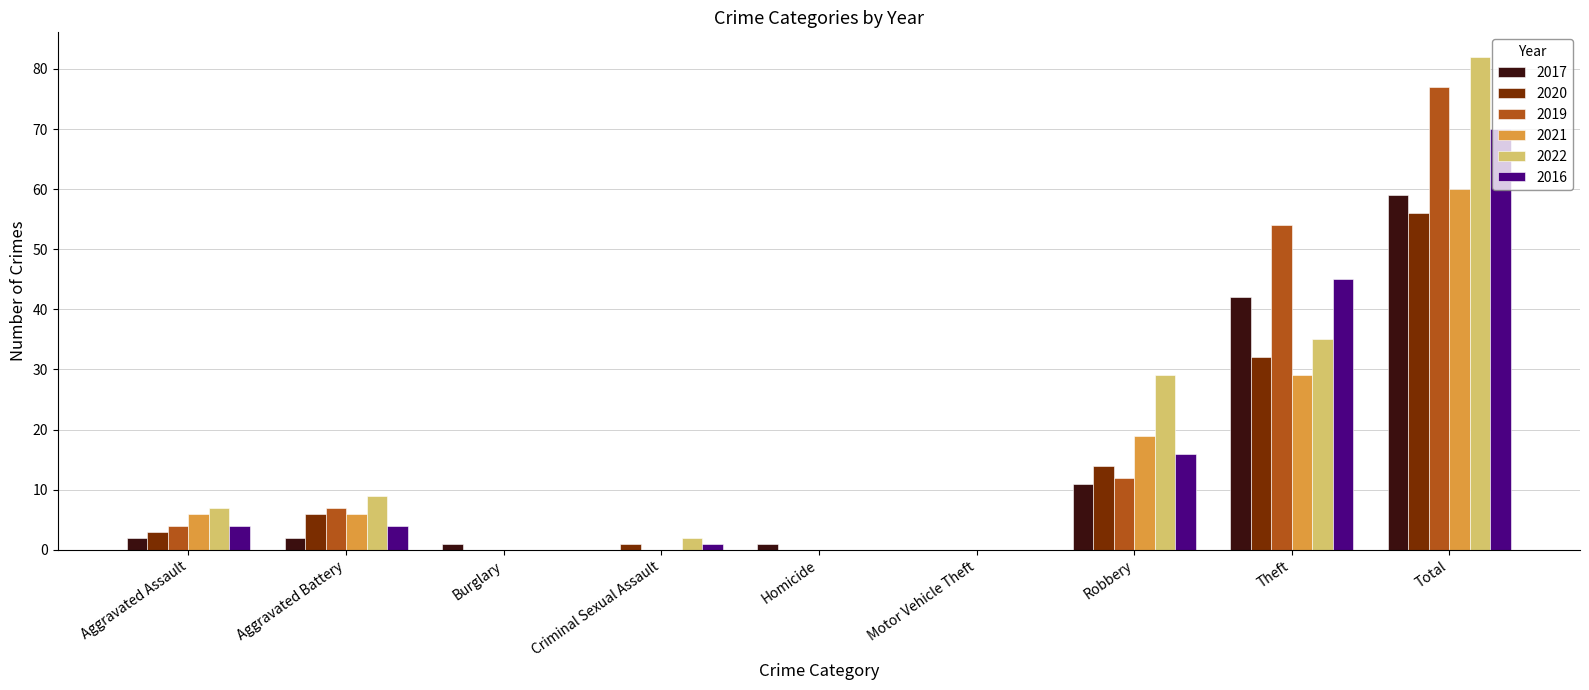

Reading left to right, extract all data points from this chart.

2017: Aggravated Assault=2	Aggravated Battery=2	Burglary=1	Criminal Sexual Assault=0	Homicide=1	Motor Vehicle Theft=0	Robbery=11	Theft=42	Total=59
2020: Aggravated Assault=3	Aggravated Battery=6	Burglary=0	Criminal Sexual Assault=1	Homicide=0	Motor Vehicle Theft=0	Robbery=14	Theft=32	Total=56
2019: Aggravated Assault=4	Aggravated Battery=7	Burglary=0	Criminal Sexual Assault=0	Homicide=0	Motor Vehicle Theft=0	Robbery=12	Theft=54	Total=77
2021: Aggravated Assault=6	Aggravated Battery=6	Burglary=0	Criminal Sexual Assault=0	Homicide=0	Motor Vehicle Theft=0	Robbery=19	Theft=29	Total=60
2022: Aggravated Assault=7	Aggravated Battery=9	Burglary=0	Criminal Sexual Assault=2	Homicide=0	Motor Vehicle Theft=0	Robbery=29	Theft=35	Total=82
2016: Aggravated Assault=4	Aggravated Battery=4	Burglary=0	Criminal Sexual Assault=1	Homicide=0	Motor Vehicle Theft=0	Robbery=16	Theft=45	Total=70